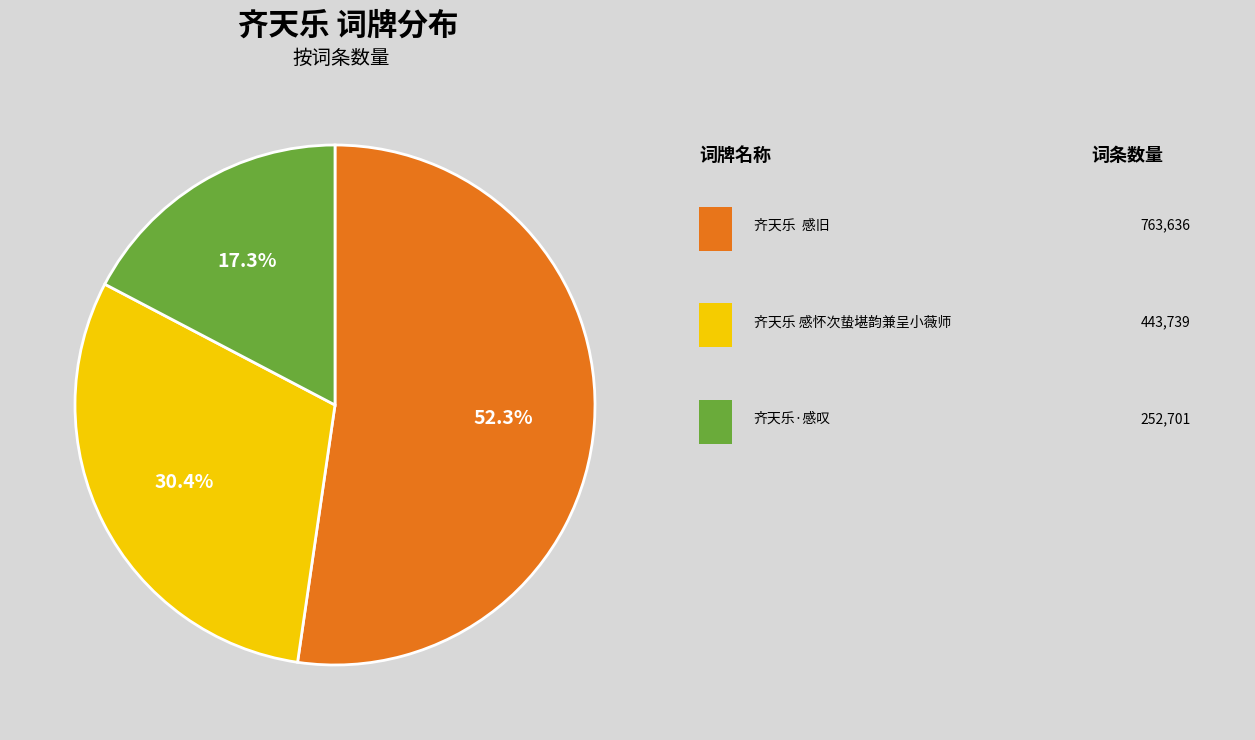

Does any single category account for the majority?

Yes